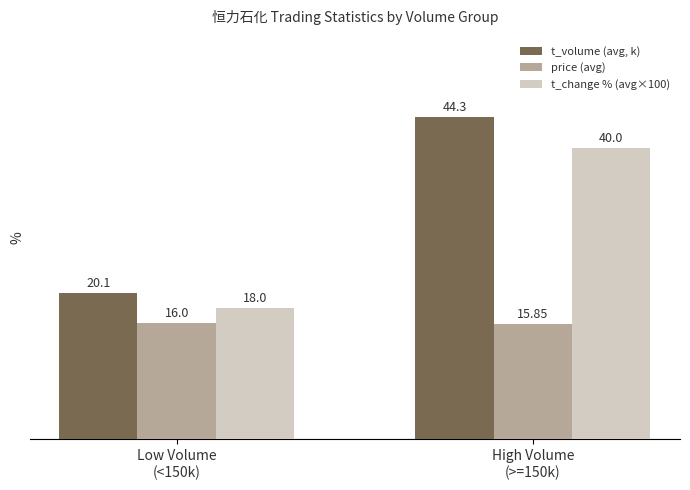

Rank the series at Low Volume
(<150k) from lowest to highest value.

price (avg), t_change % (avg×100), t_volume (avg, k)